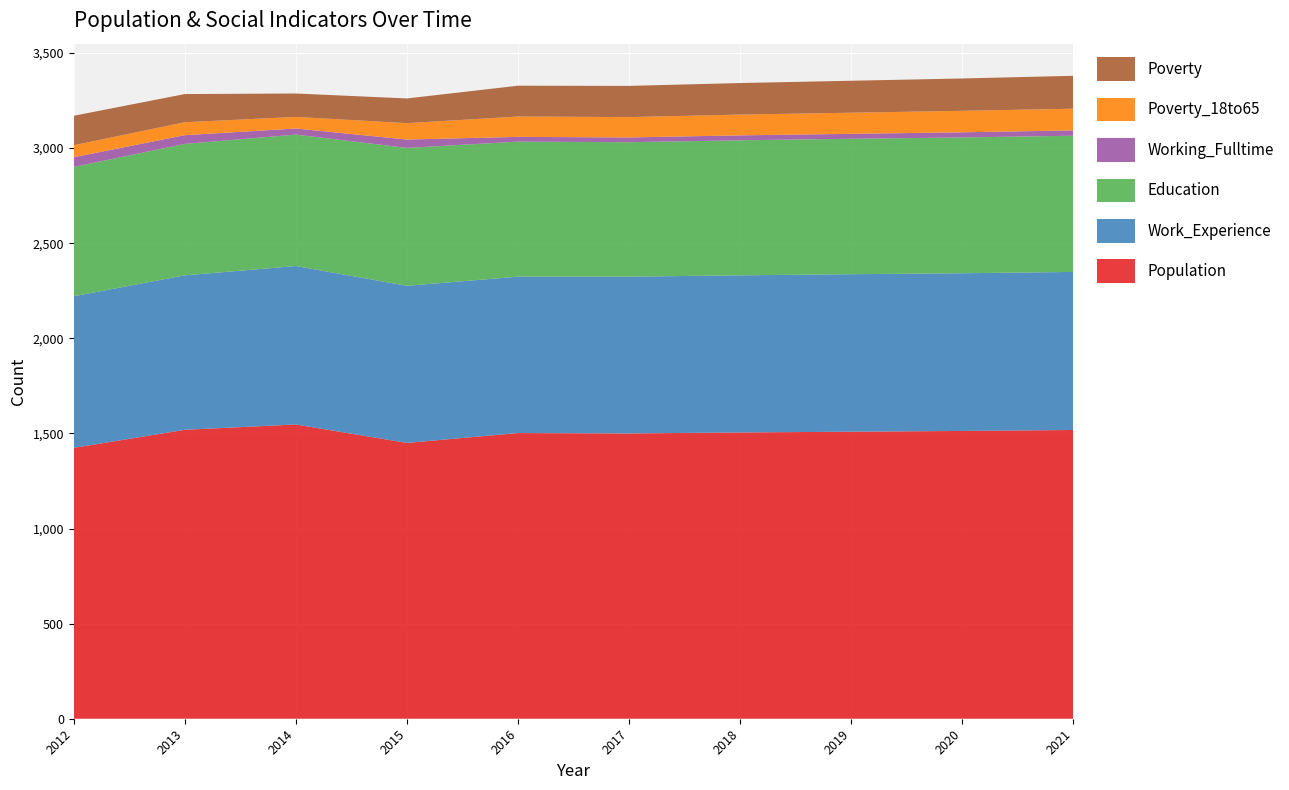

Reading left to right, what are all the values shown in this chart?

Population: 1424	1519	1547	1450	1502	1500	1505	1509	1513	1518
Work_Experience: 797	812	833	826	822	824	826	828	829	831
Education: 680	691	691	725	710	707	710	712	714	716
Working_Fulltime: 51	46	32	44	25	25	26	26	27	28
Poverty_18to65: 63	68	61	86	107	107	109	111	113	114
Poverty: 155	148	123	130	162	164	166	168	170	173